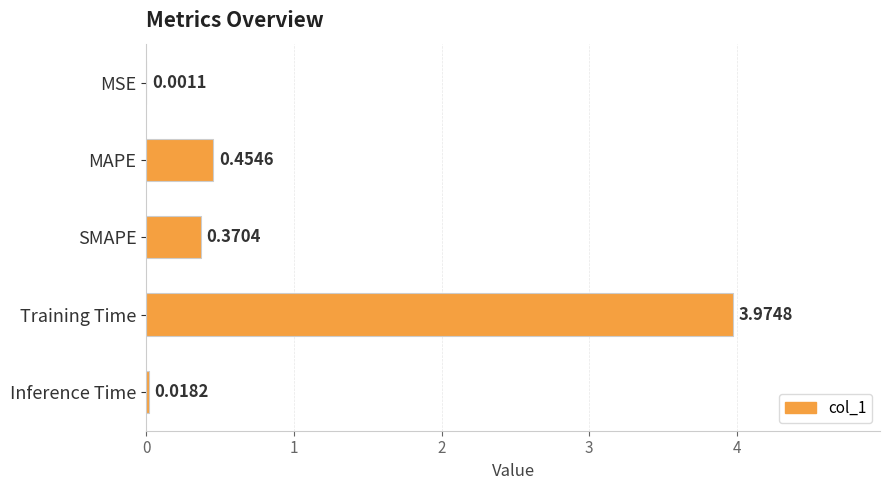

Which category has the highest value across all series?

Training Time